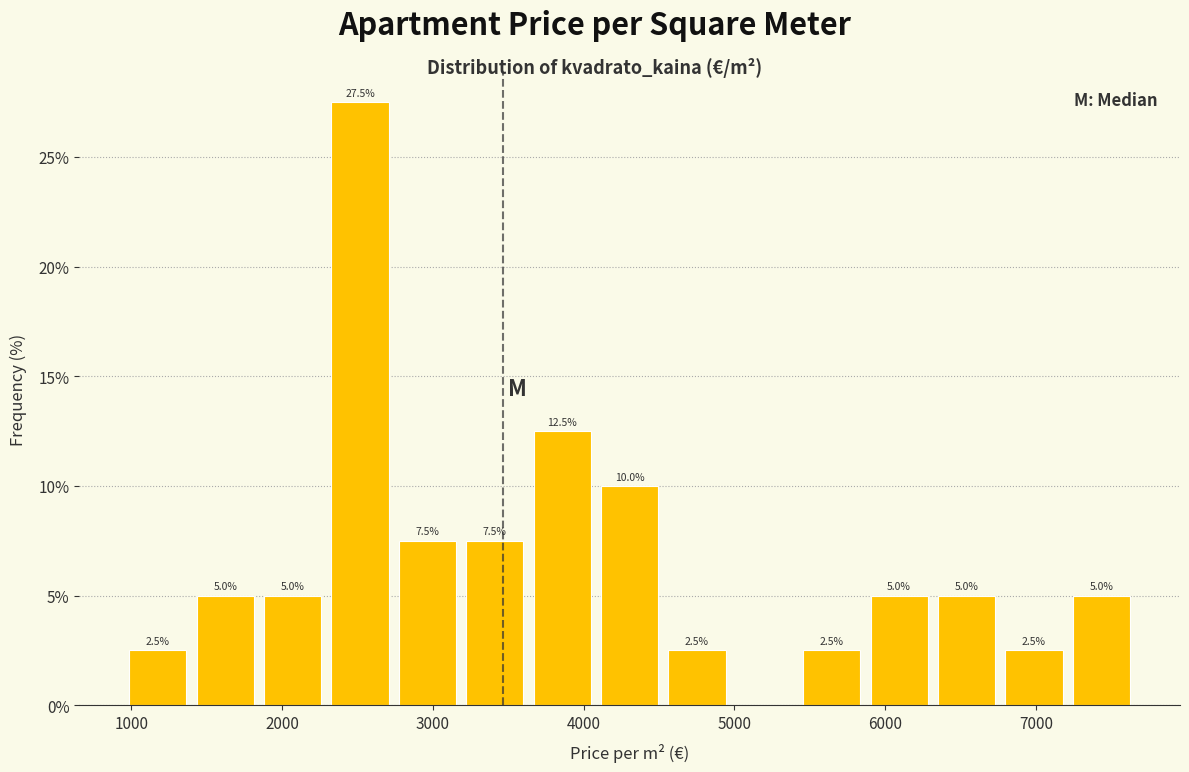

Over which range of the x-axis is the bar tallest?

2300 to 2700